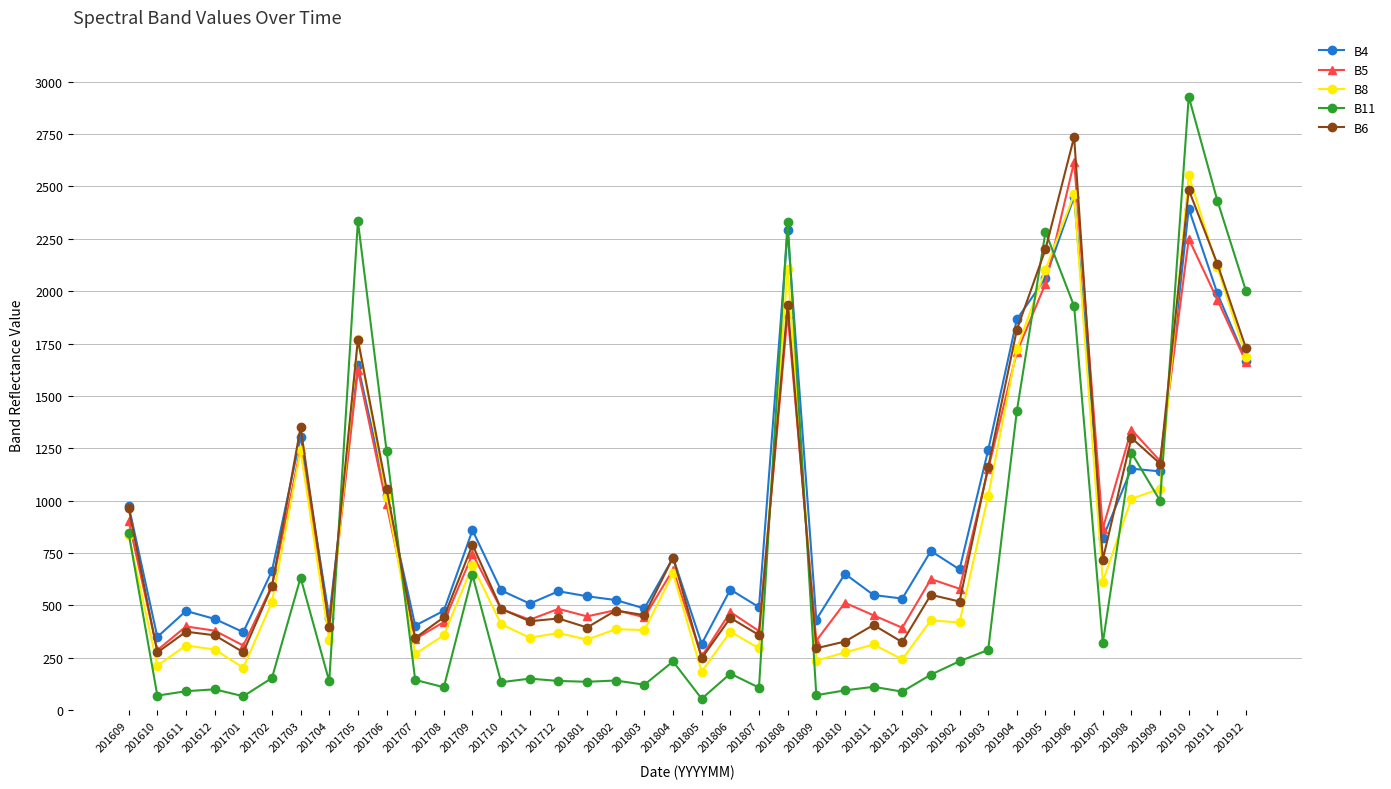

What is the lowest value of the B4 series?

317